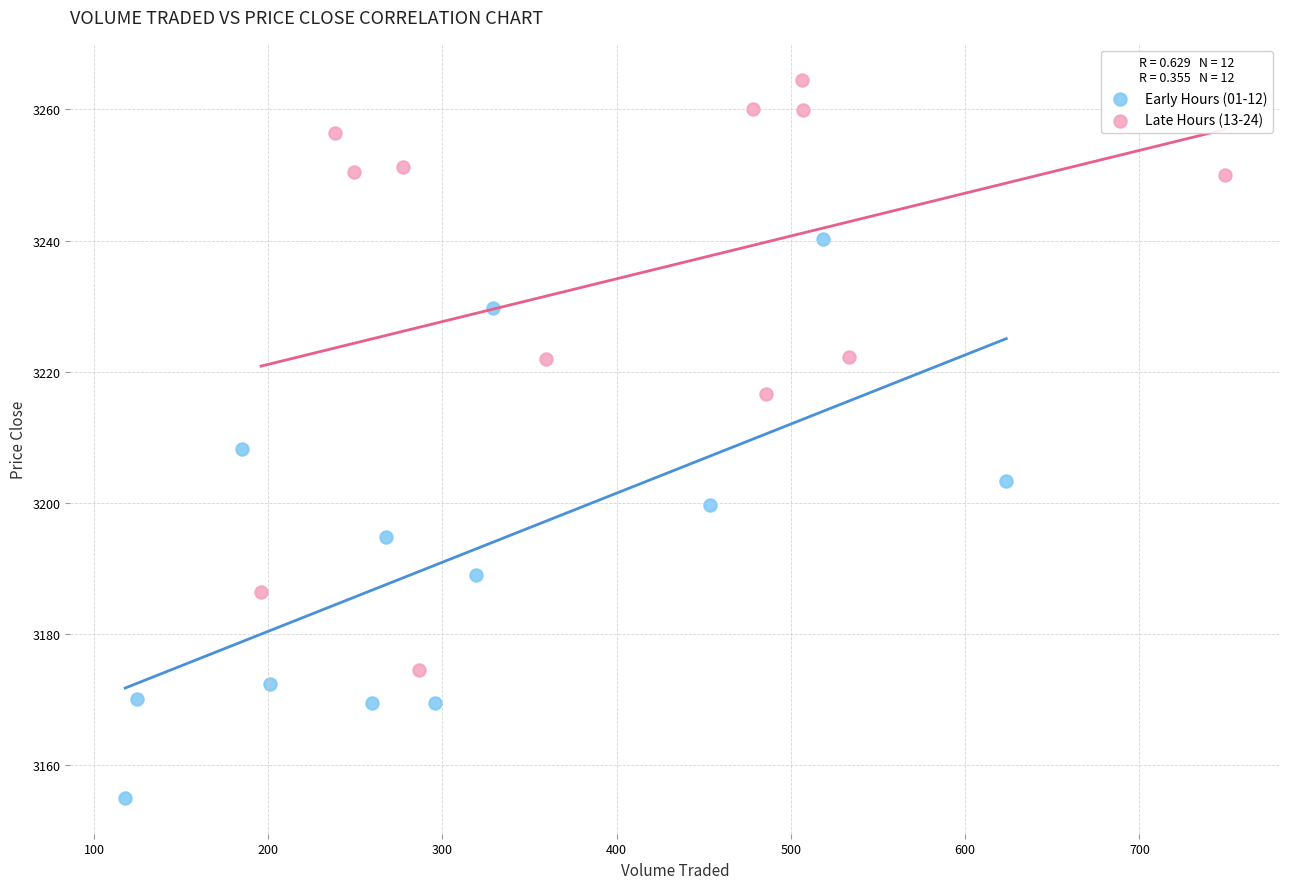

What are all the series names shown in the legend?

Early Hours (01-12), Late Hours (13-24)